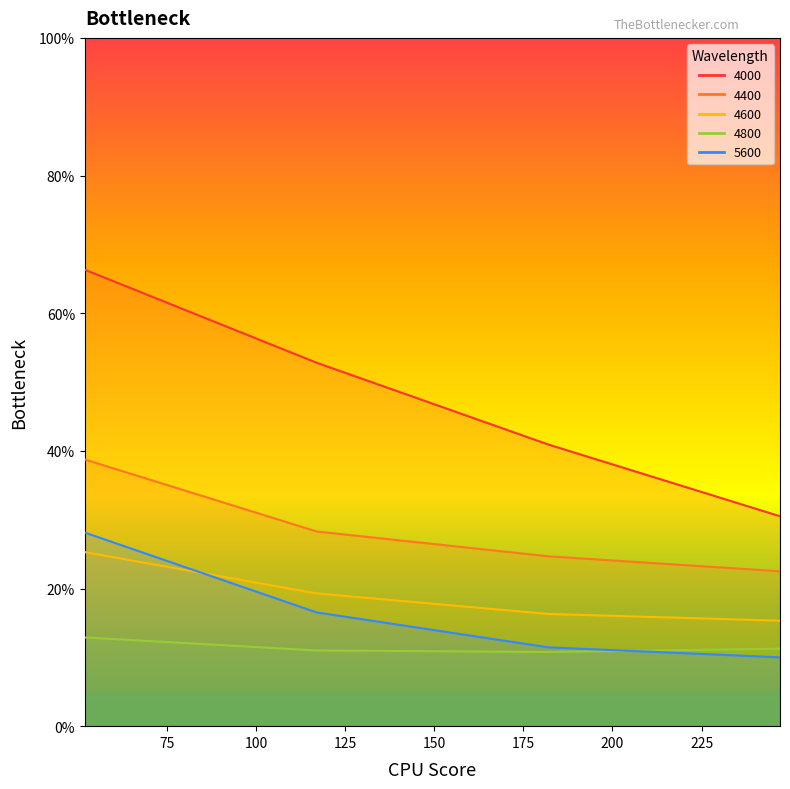

The value of 5600 at 247 is 0.1. True or false?

True